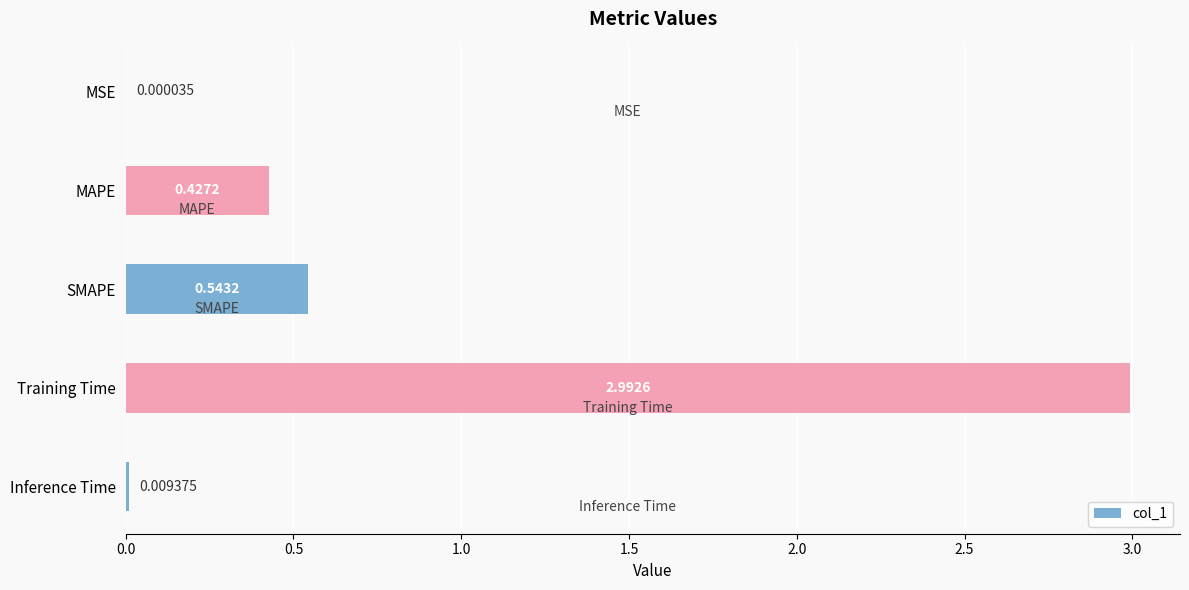

What is the sum of the values at MSE and Training Time?

3.0